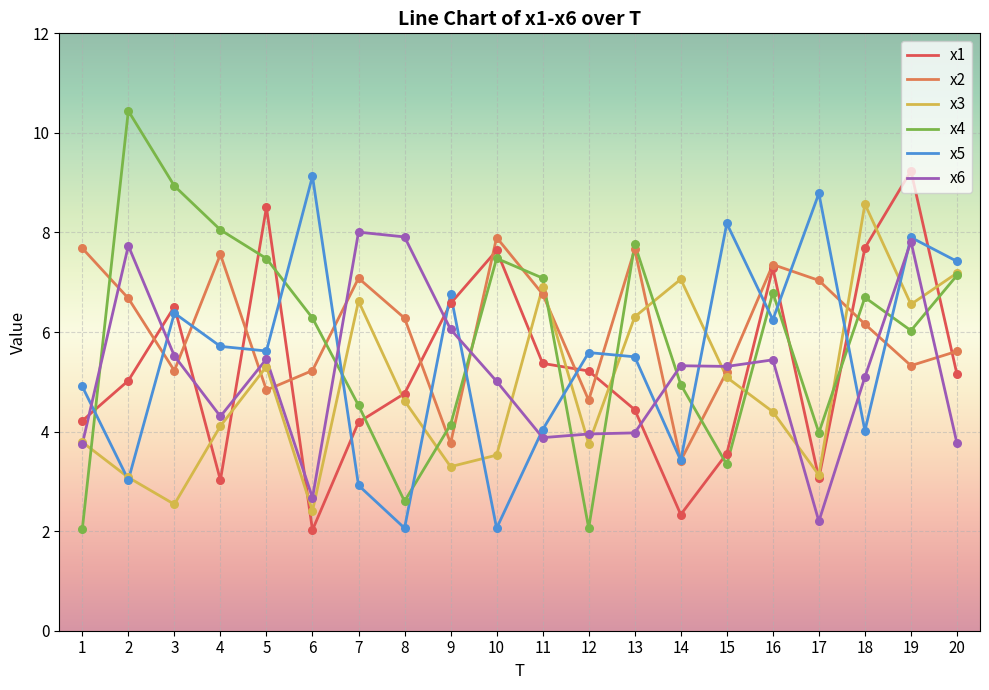

Which series has the widest spread of values?

x4